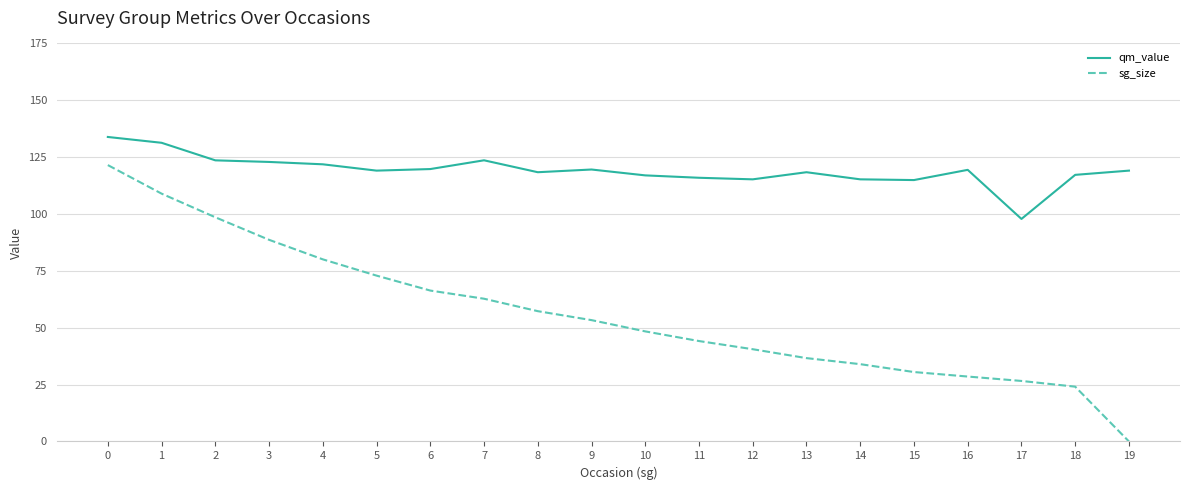

True or false: sg_size and qm_value intersect in this chart.

False